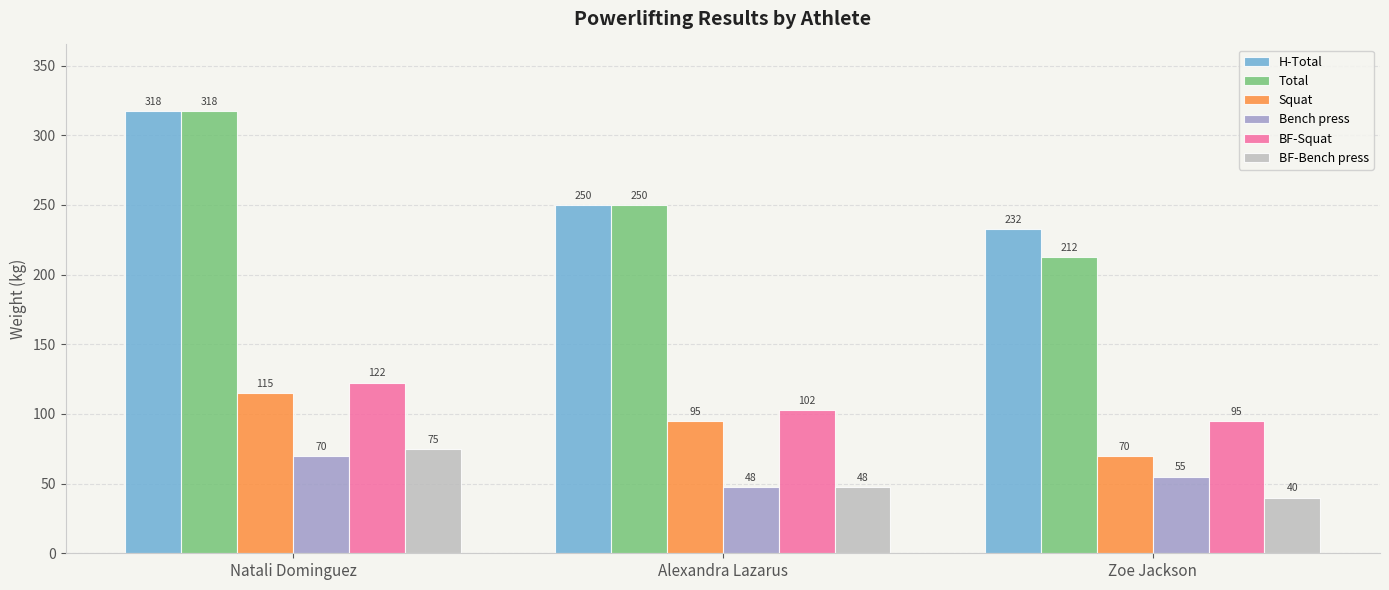

Where does the Squat series first go above 95?

Natali Dominguez